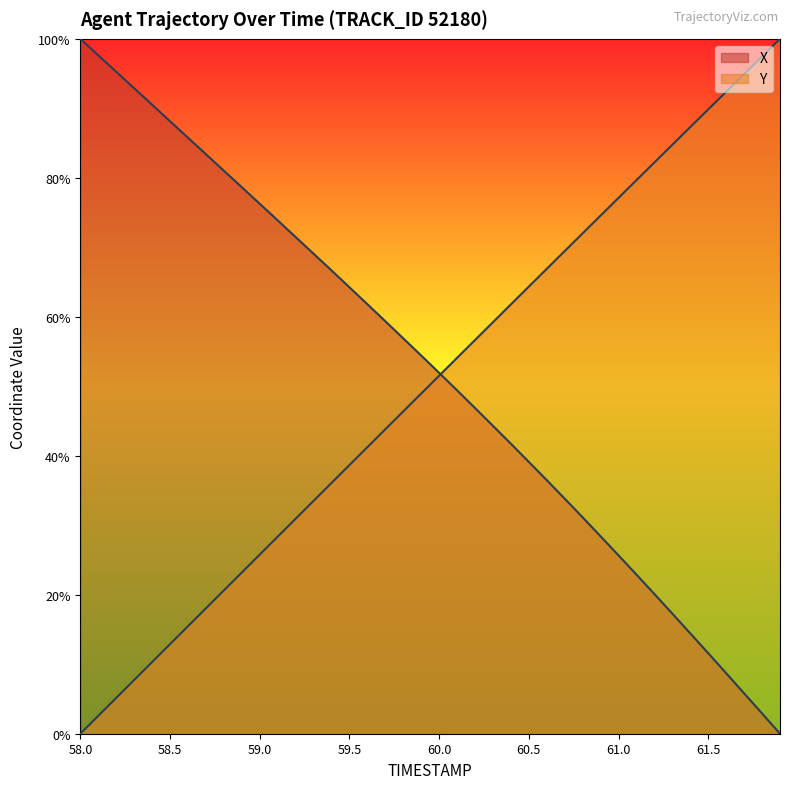

Rank the series by their maximum value, from lowest to highest.

X, Y